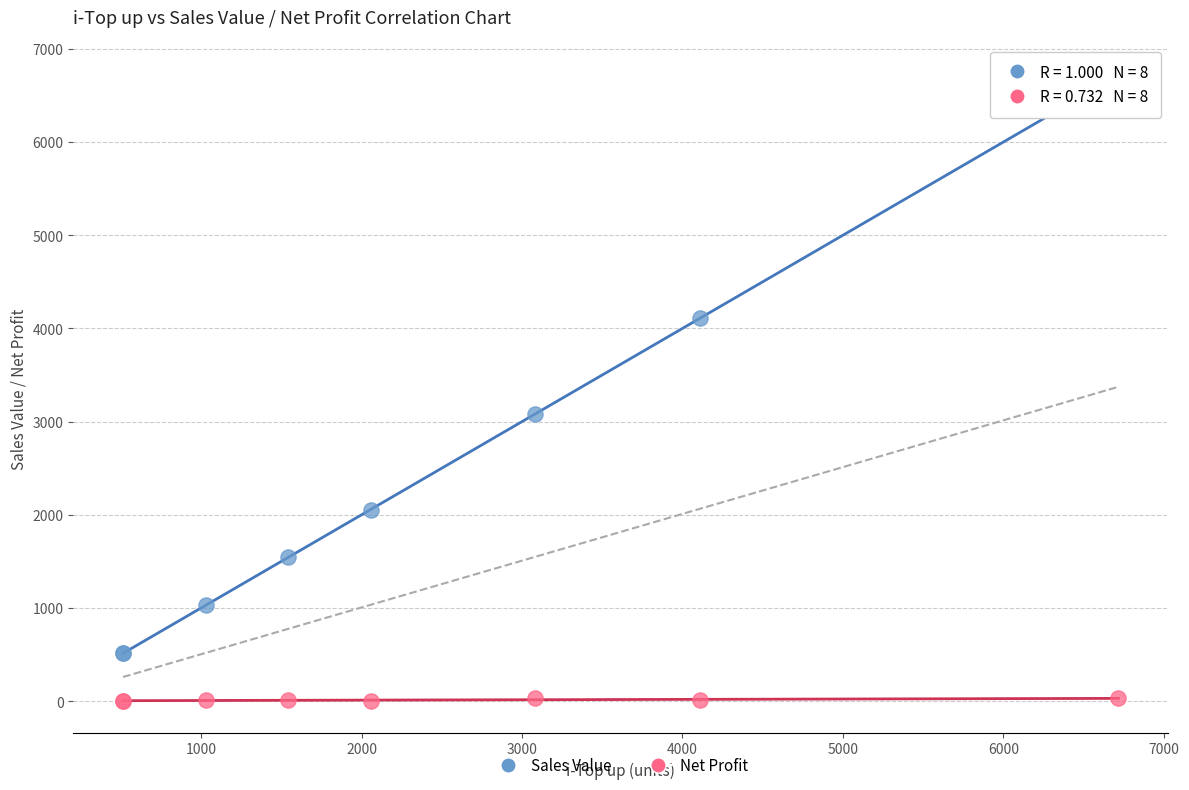

What are all the series names shown in the legend?

Sales Value, Net Profit